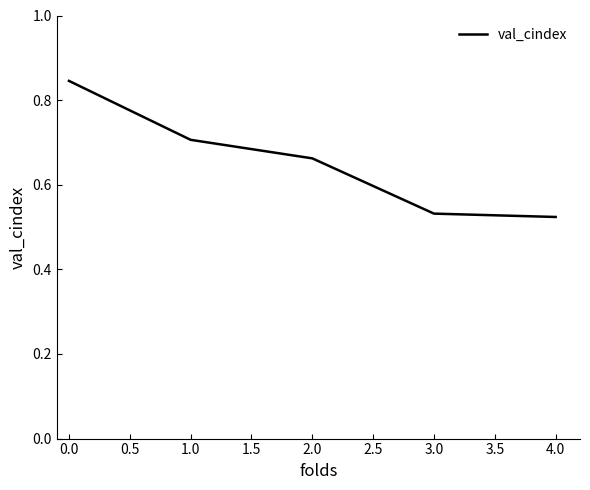

What position from the right is 1.0?

4